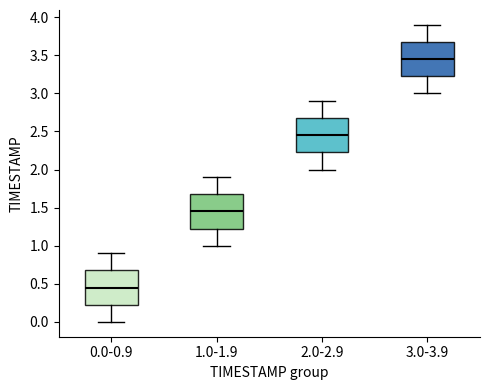

Which box has the highest median line?

3.0-3.9